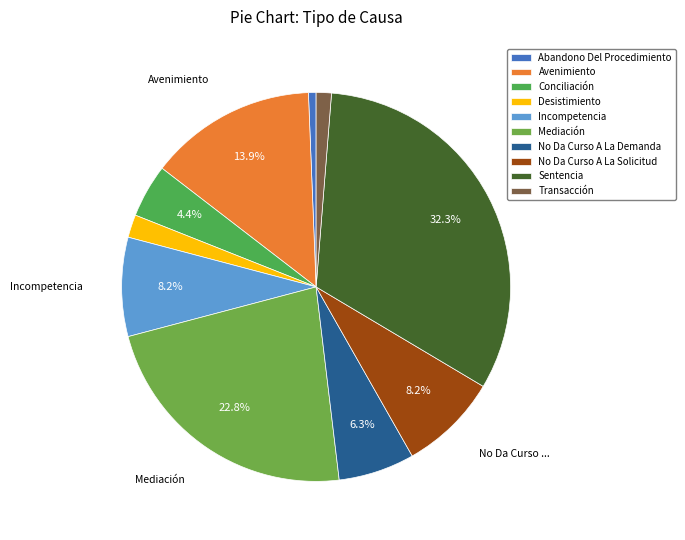

How many slices are in this pie chart?

10